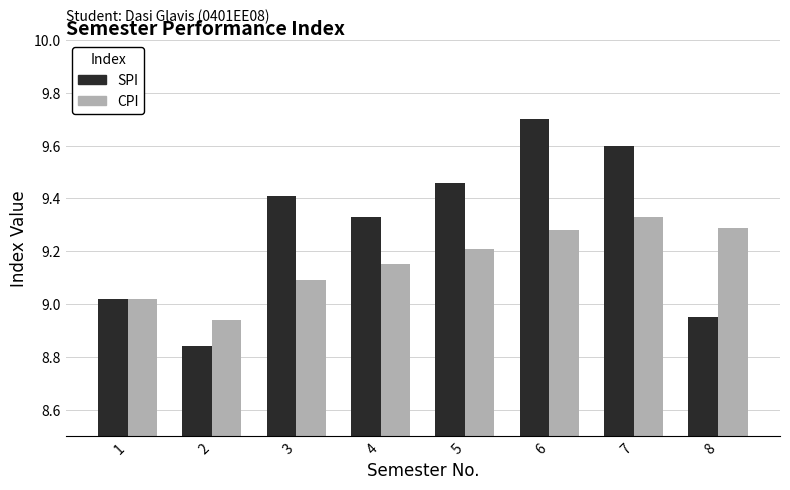

Are the bars horizontal?

No